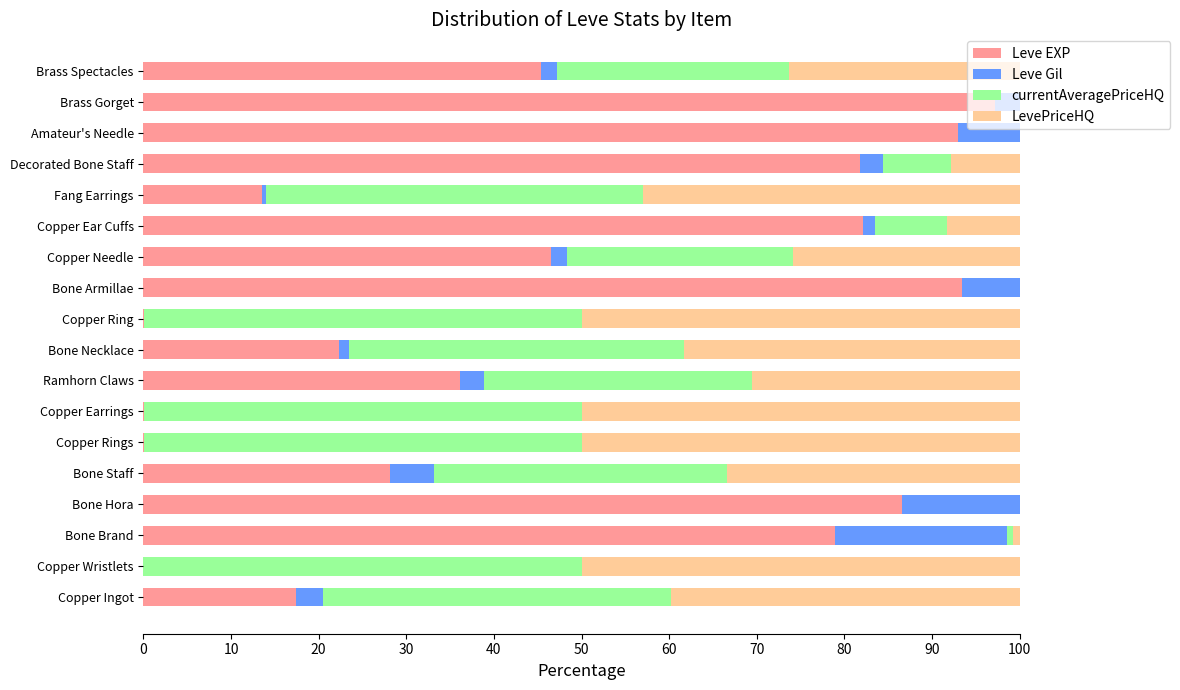

How many distinct data groups are displayed?

4